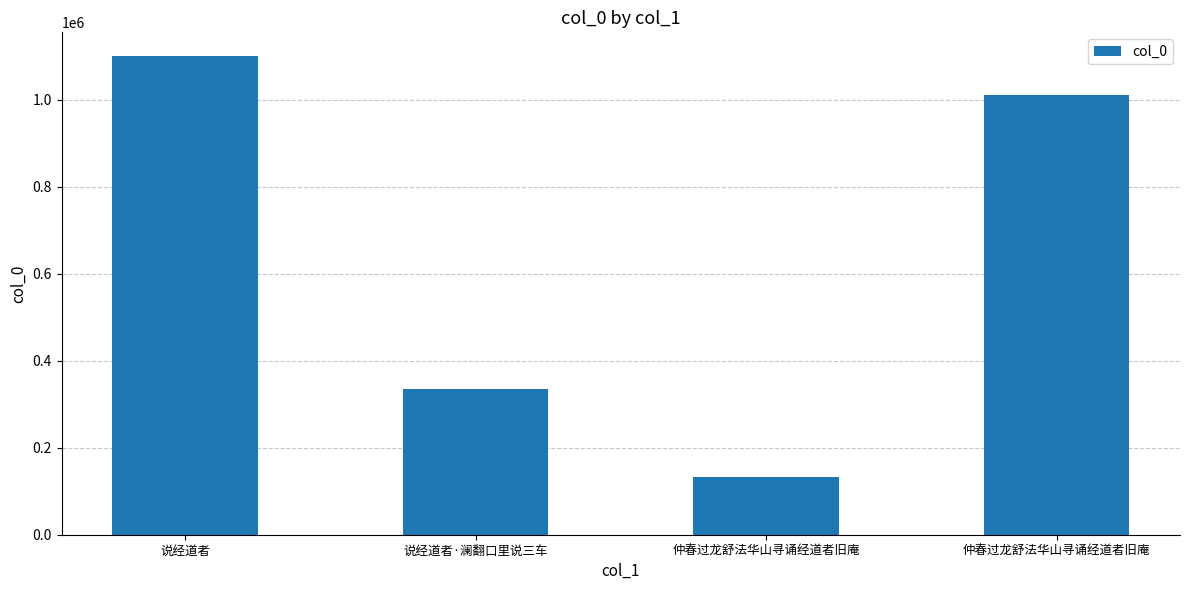

Which has a higher value, 说经道者 or 仲春过龙舒法华山寻诵经道者旧庵?

说经道者